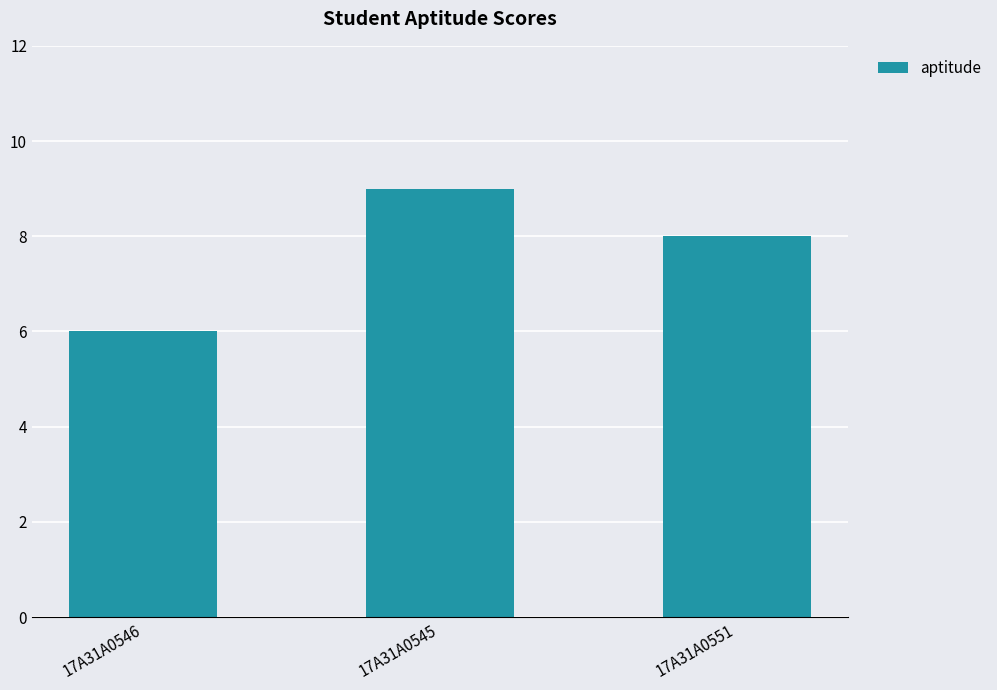

What is the maximum value shown in the chart?

9